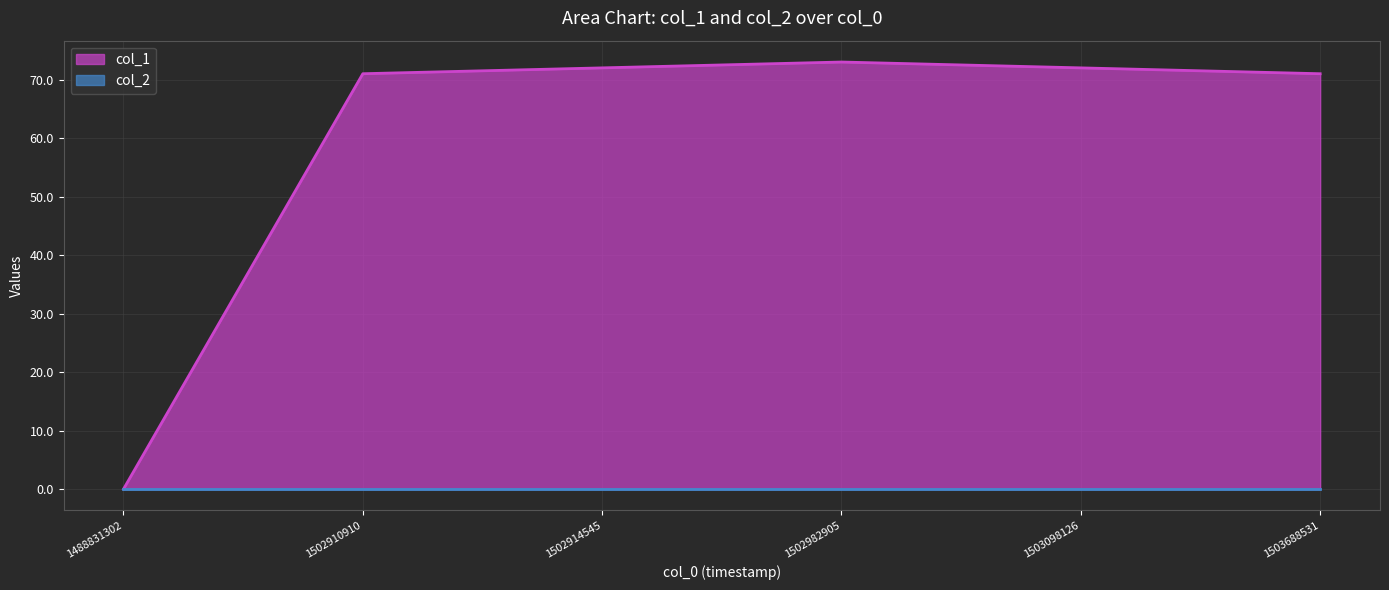

Is it true that the value at 1502982905 is 73?

True